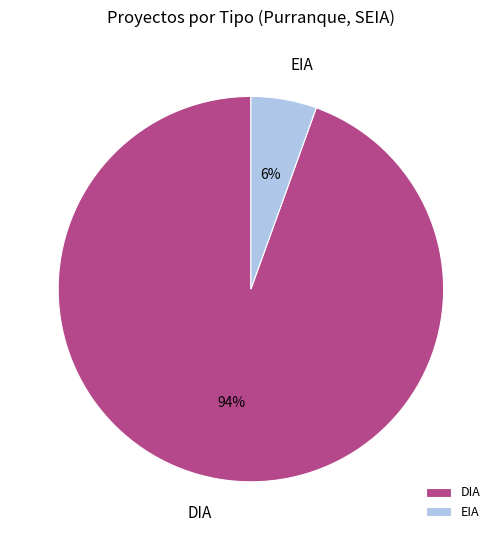

True or false: DIA accounts for 89% of the total.

False